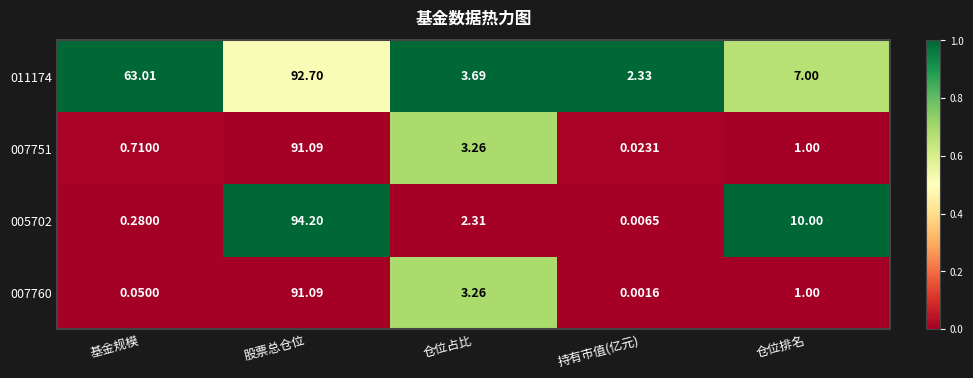

Which category has the lowest value in the 007751 series?

持有市值(亿元)